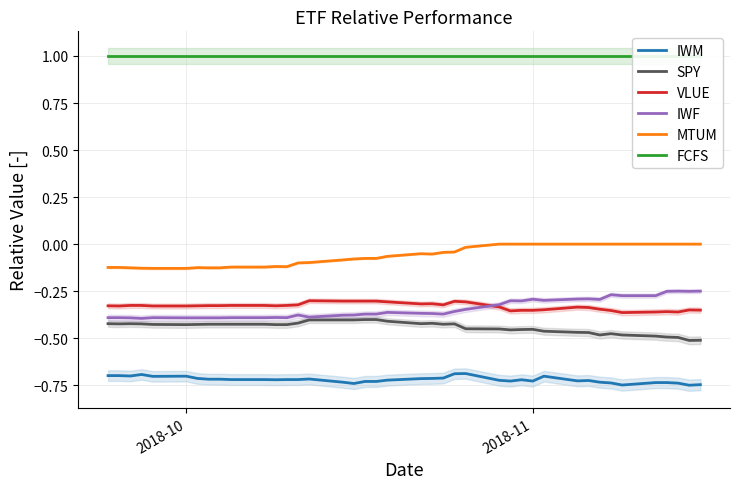

True or false: IWM and IWF intersect in this chart.

False